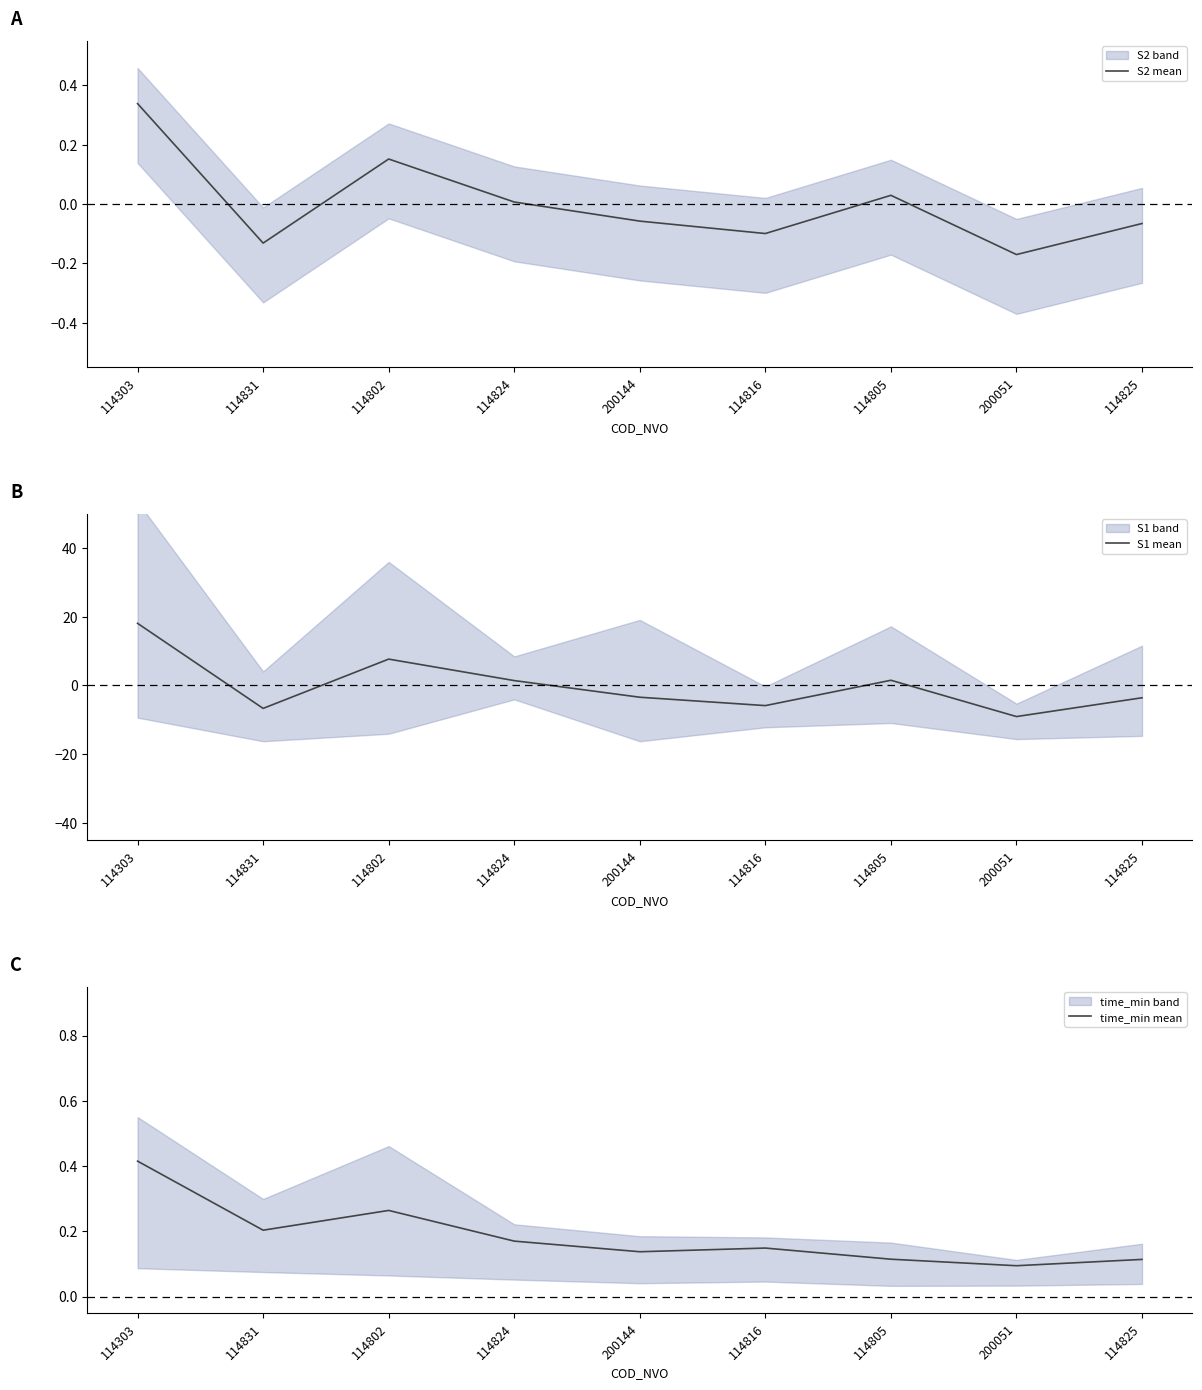

How many times do S2 mean and S1 mean cross each other?

5